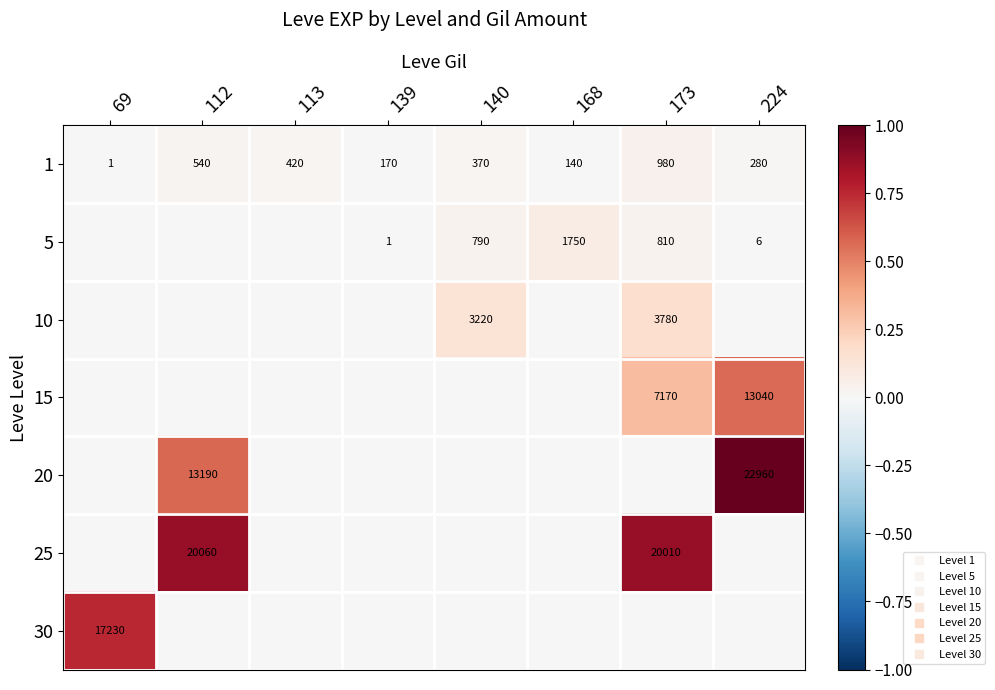

Count the number of data series in this chart.

7